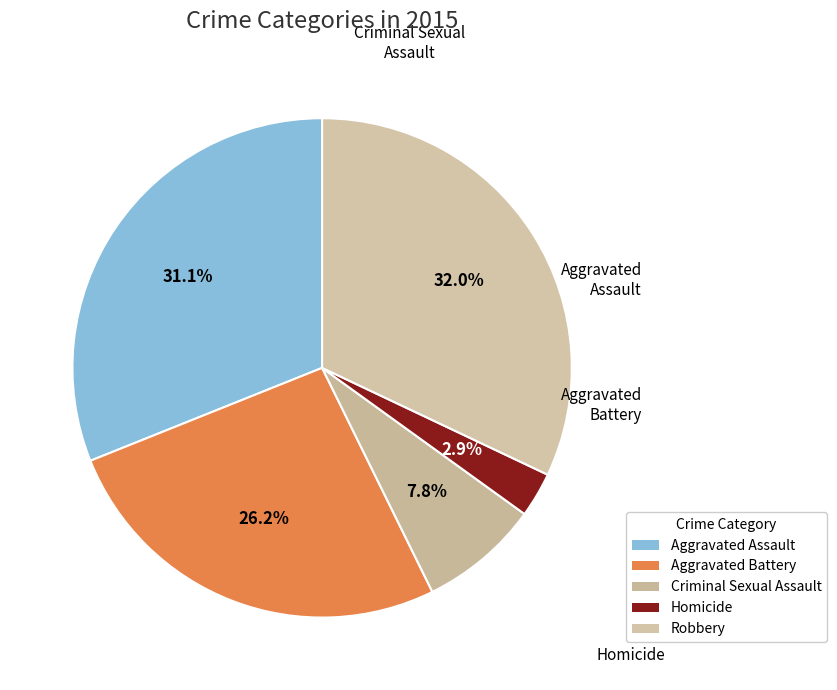

Is the sum of Aggravated Assault and Homicide greater than half?

No